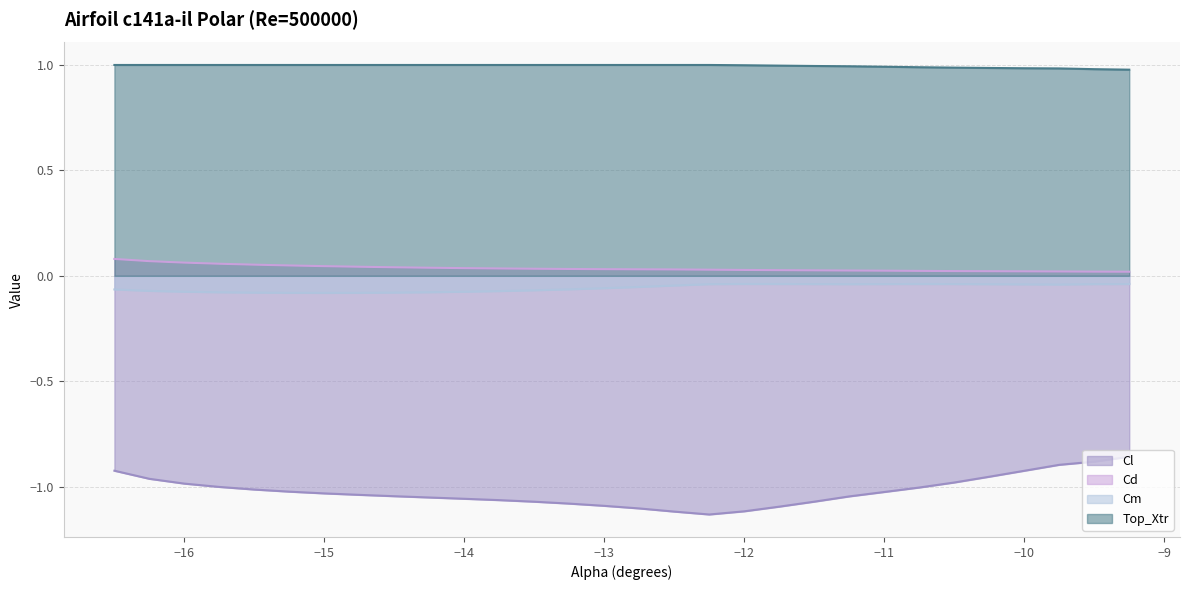

At which category is the sum across all series the highest?

-9.25